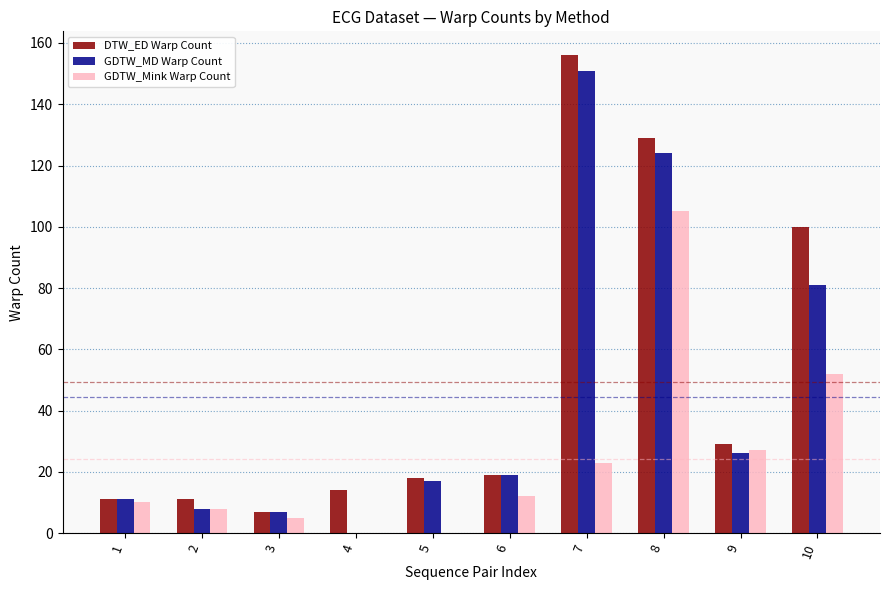

What is the greatest value displayed?

156